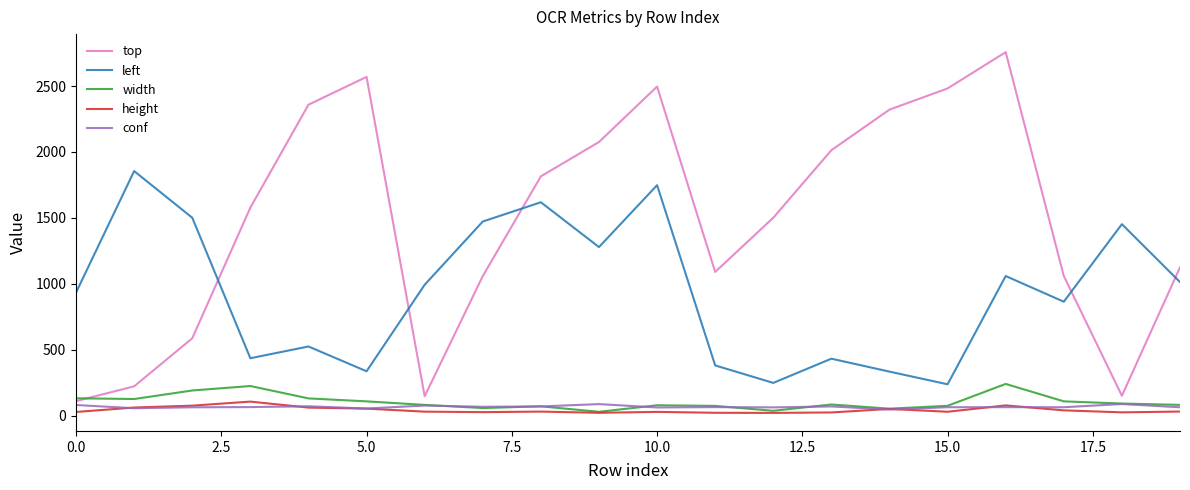

True or false: height and left cross at least once.

False